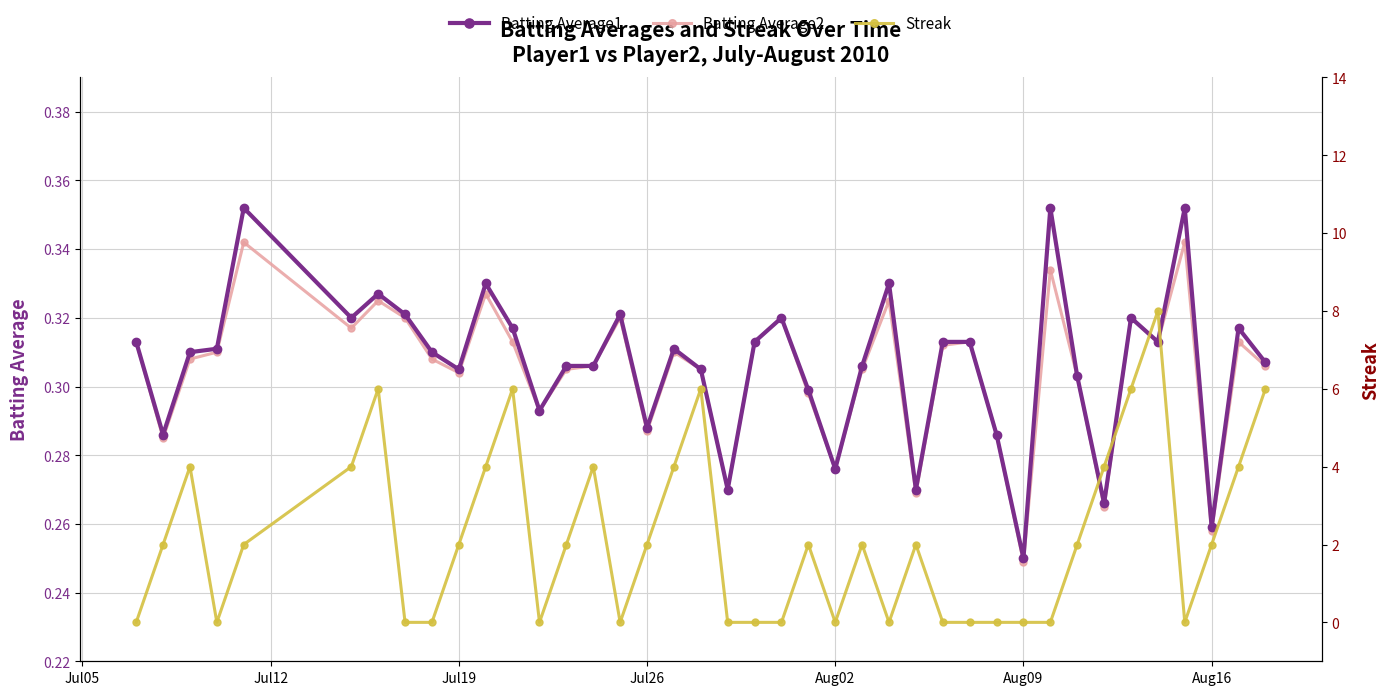

The Batting Average1 series shows 0.4 at Aug16. True or false?

False